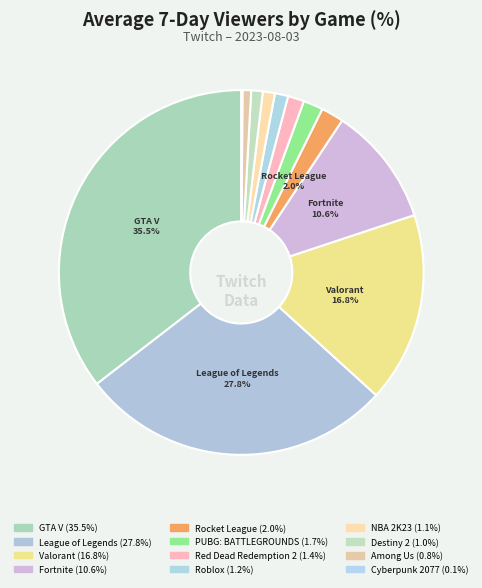

To the nearest percent, what is the combined percentage of NBA 2K23 and Valorant?

18%